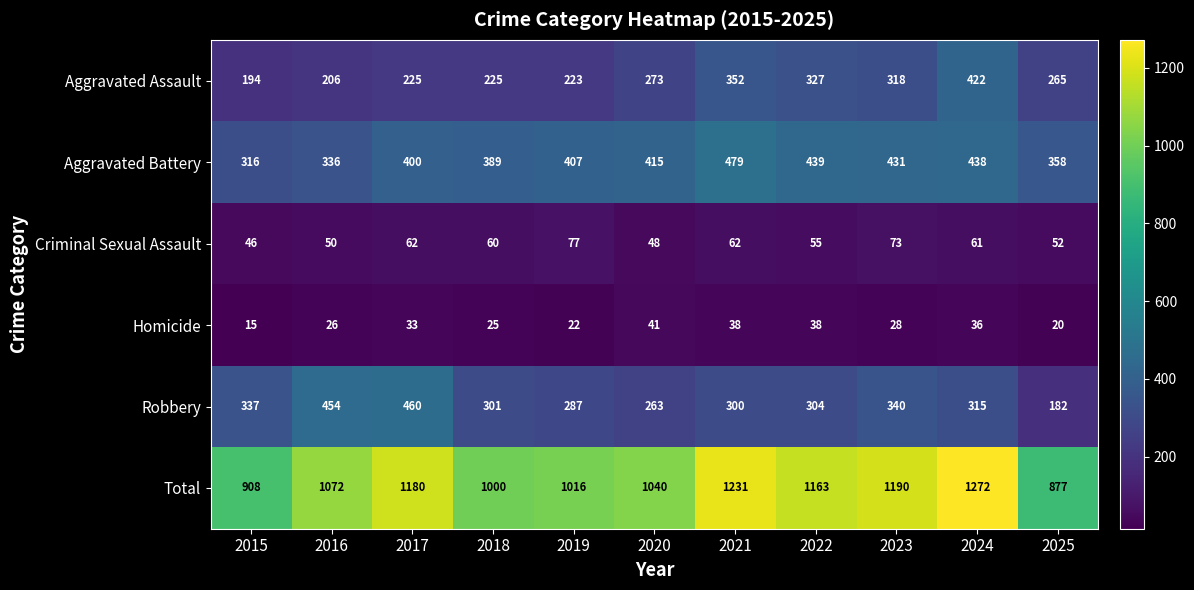

At which label does Homicide first exceed 28?

2017